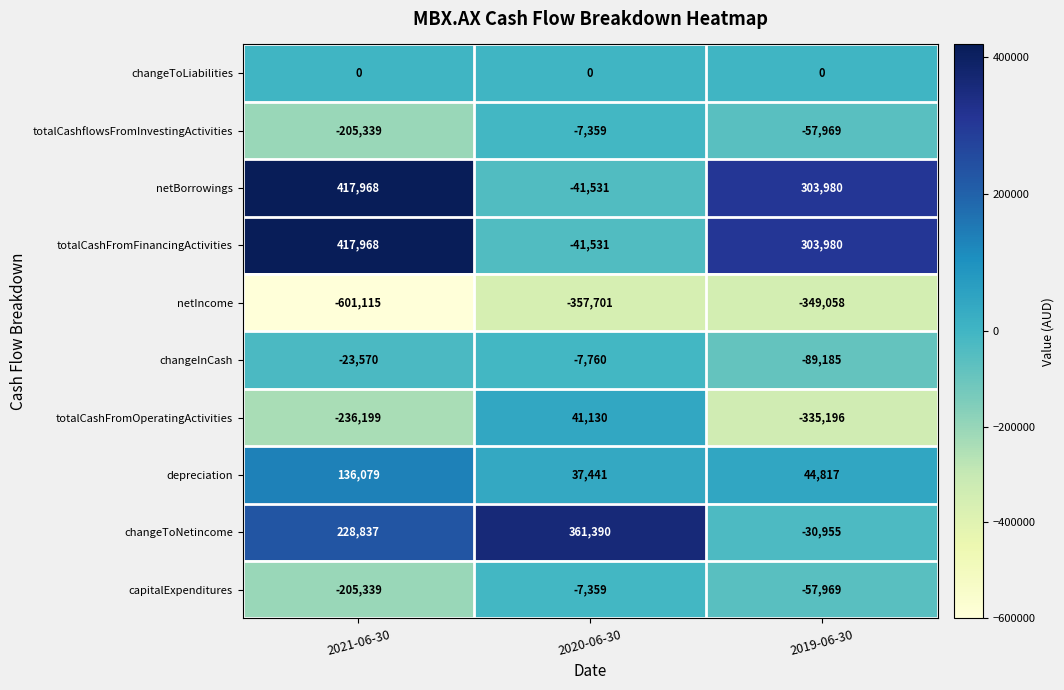

True or false: netIncome has a value of -596221 at 2019-06-30.

False